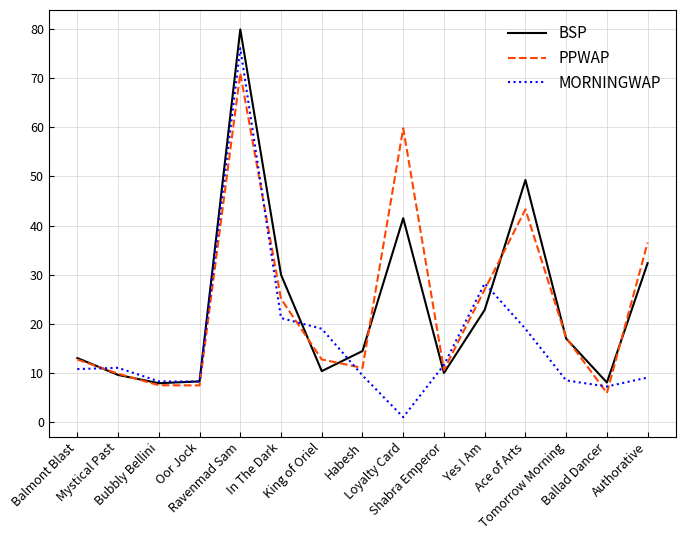

What is the lowest value of the BSP series?

7.9